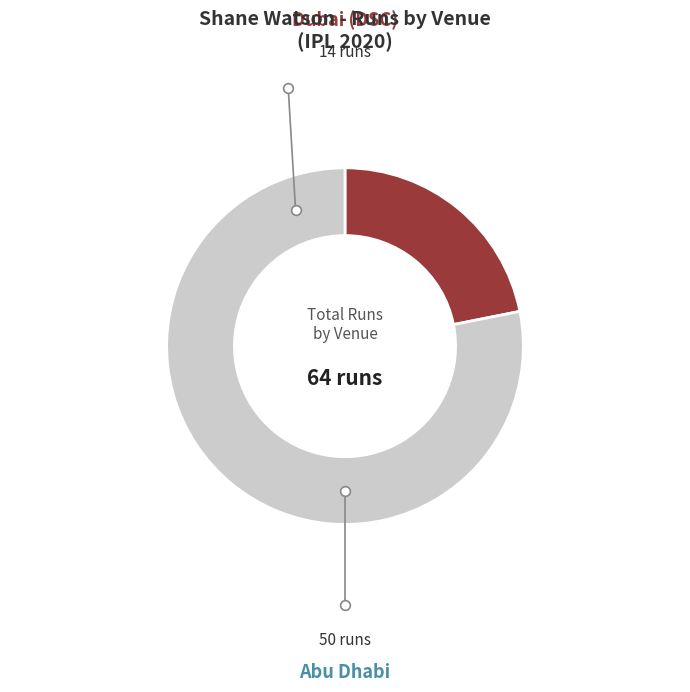

Is there any slice that represents more than half of the pie?

Yes